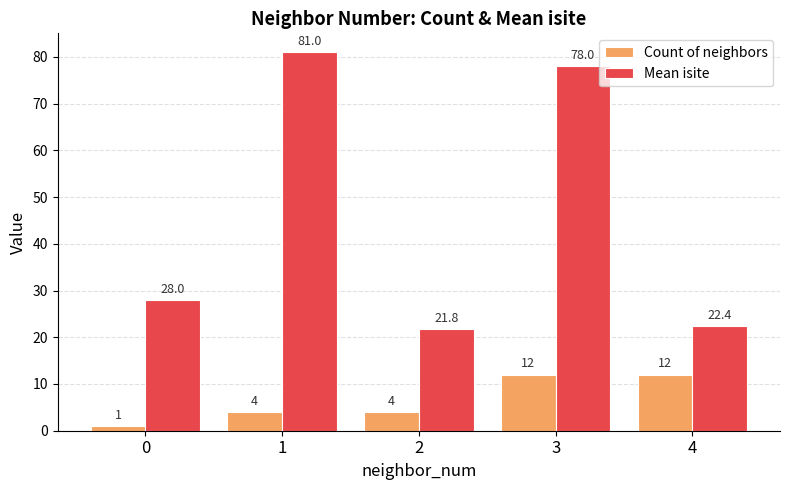

How many values in the Mean isite series are below 28?

2